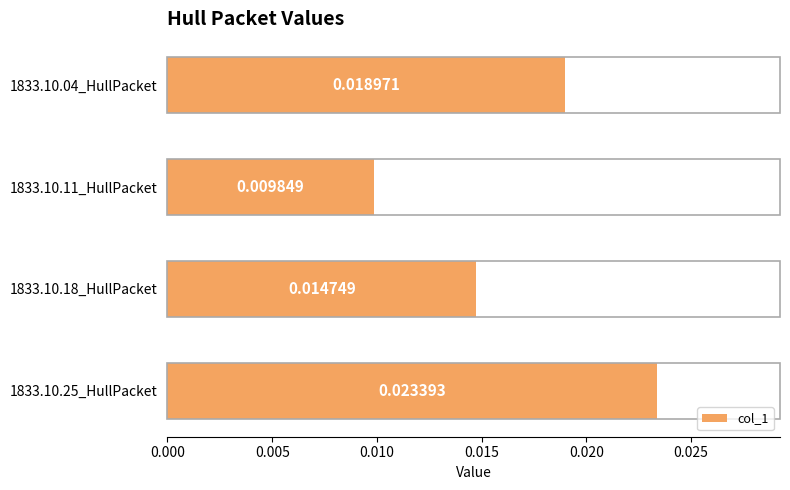

List the labels in order of value, largest first.

1833.10.25_HullPacket, 1833.10.04_HullPacket, 1833.10.18_HullPacket, 1833.10.11_HullPacket